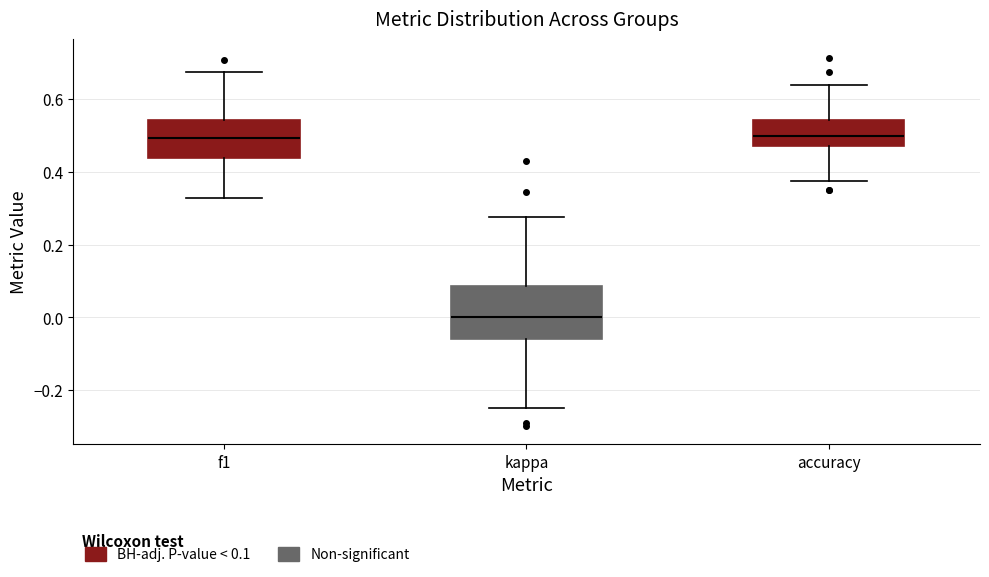

Reading left to right, read every box against the y-axis: the position of its median line, the range the box covers, and the ends of its whiskers. The values are not printed on the chart, so give them approximately, as read against the axis.

f1: median 0.50, box 0.44 to 0.54, whiskers 0.32 to 0.68
kappa: median 0.00, box -0.06 to 0.08, whiskers -0.24 to 0.28
accuracy: median 0.50, box 0.48 to 0.54, whiskers 0.38 to 0.64